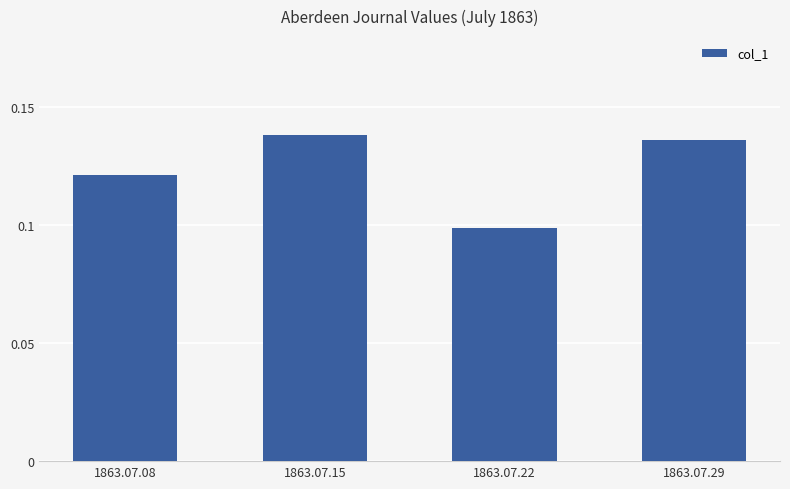

The value at 1863.07.29 is 0.1. True or false?

True